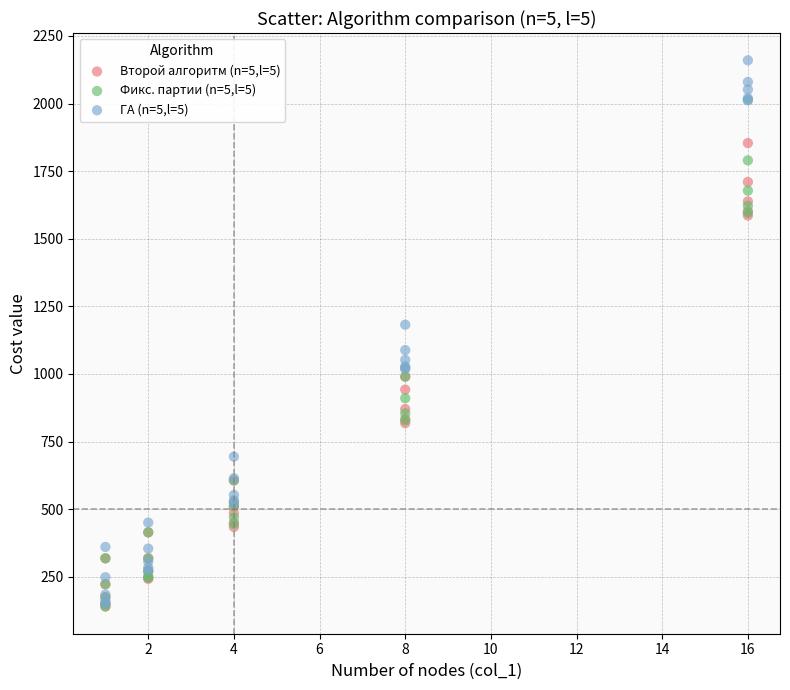

What are all the series names shown in the legend?

Второй алгоритм (n=5,l=5), Фикс. партии (n=5,l=5), ГА (n=5,l=5)